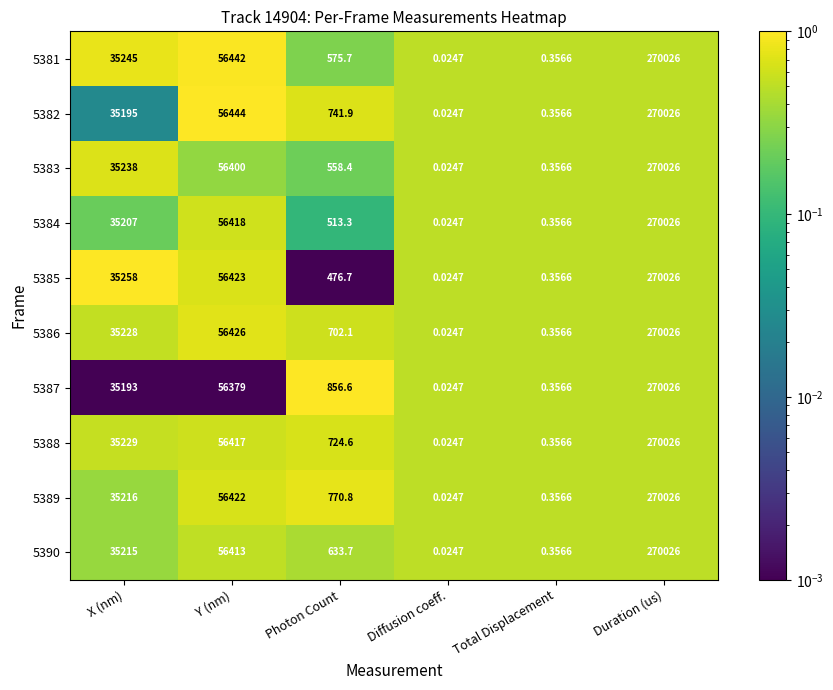

List the labels in order of 5384 value, largest first.

Duration (us), Y (nm), X (nm), Photon Count, Total Displacement, Diffusion coeff.